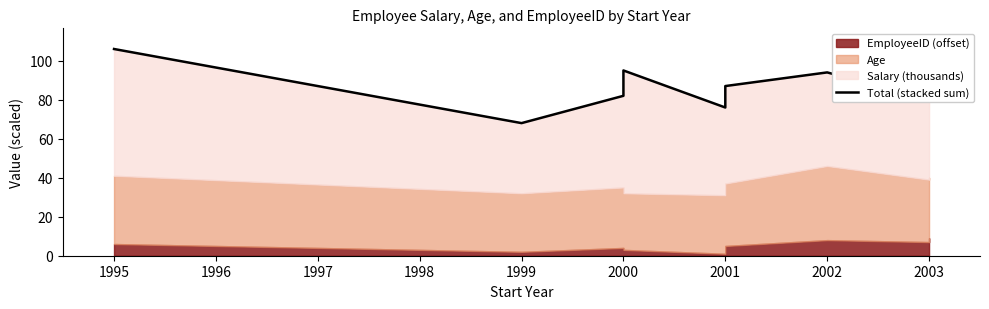

What is the average value?

86